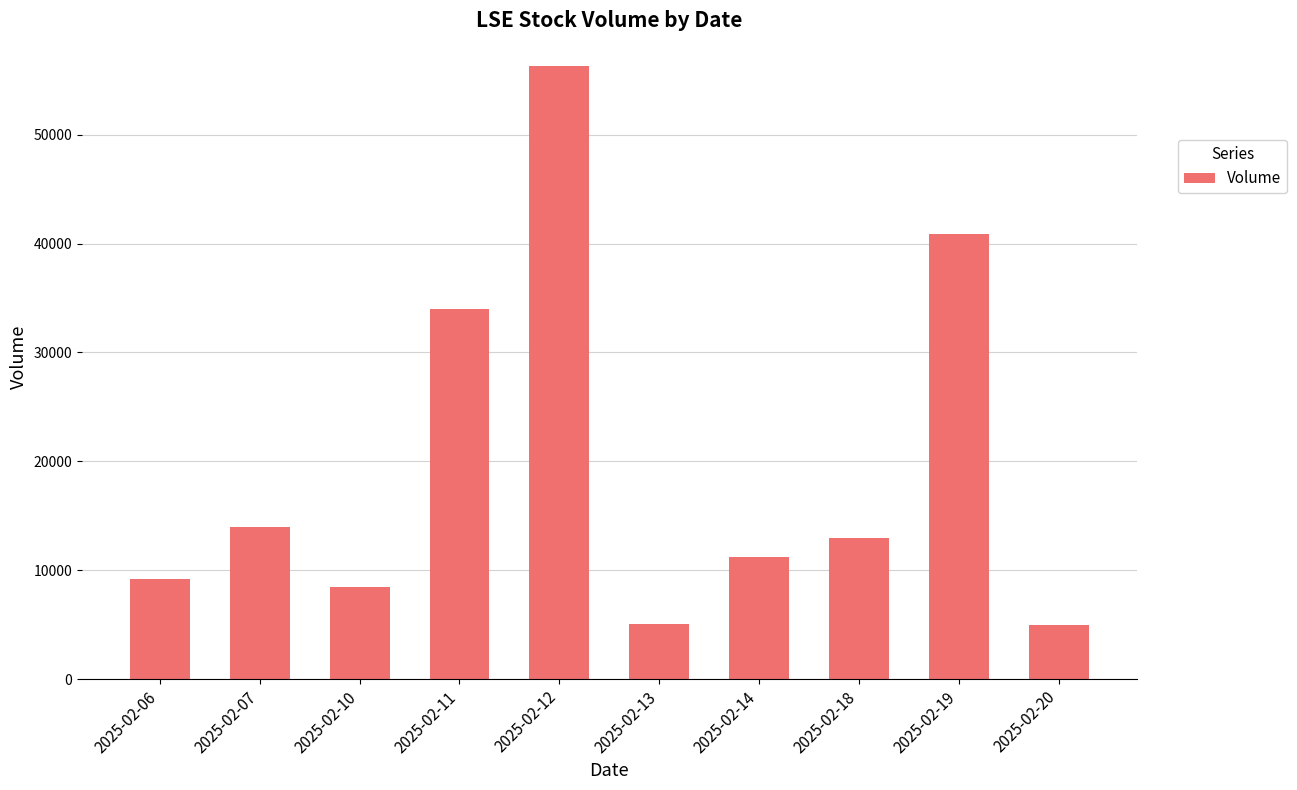

Read the value at 2025-02-12, to the nearest 10.

56300